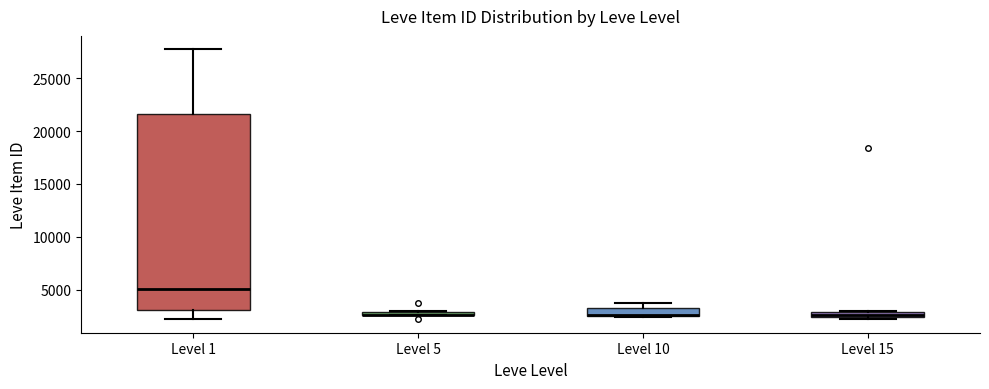

Where is the upper edge of the box for Level 1 on the y-axis? The values are not printed on the chart, so give them approximately, as read against the axis.

21500